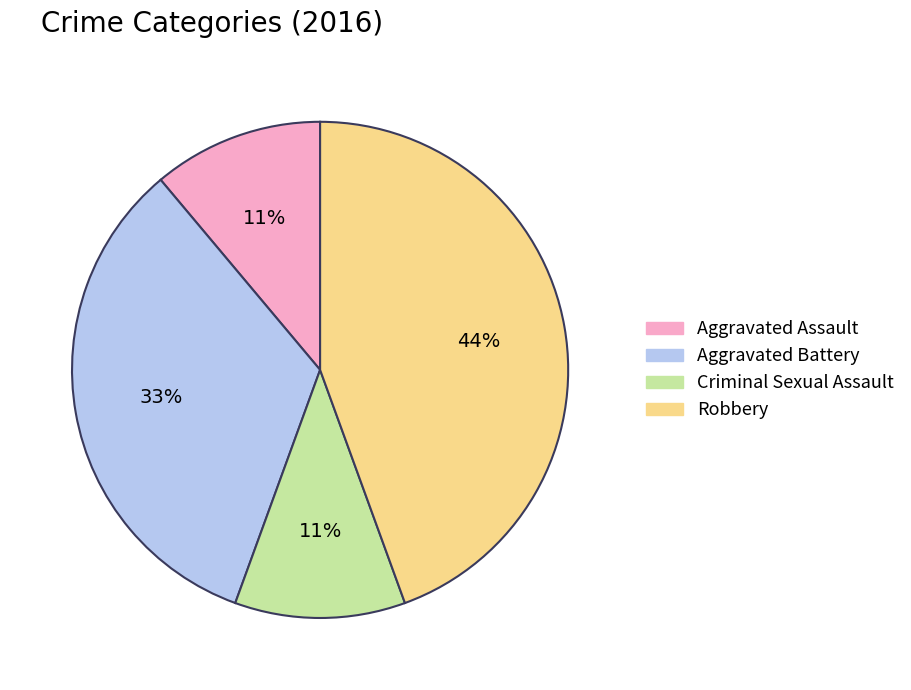

To the nearest percent, what is the difference between the Criminal Sexual Assault and Robbery slice percentages?

33%